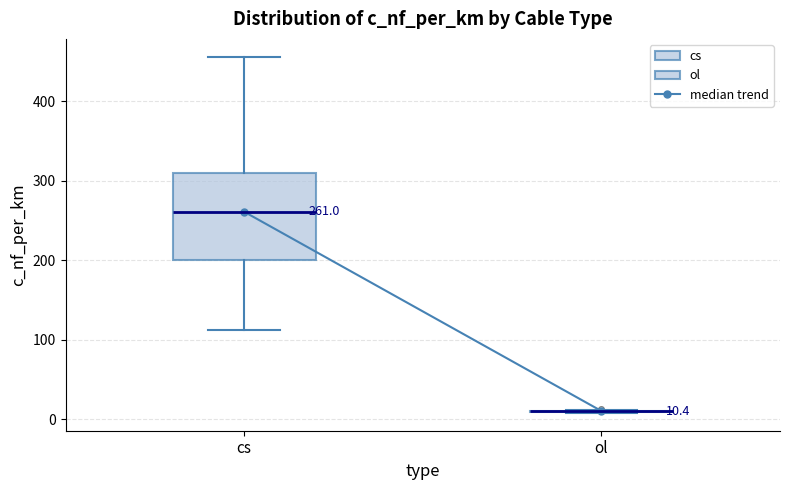

Which box is the tallest, from its lower edge to its upper edge?

cs